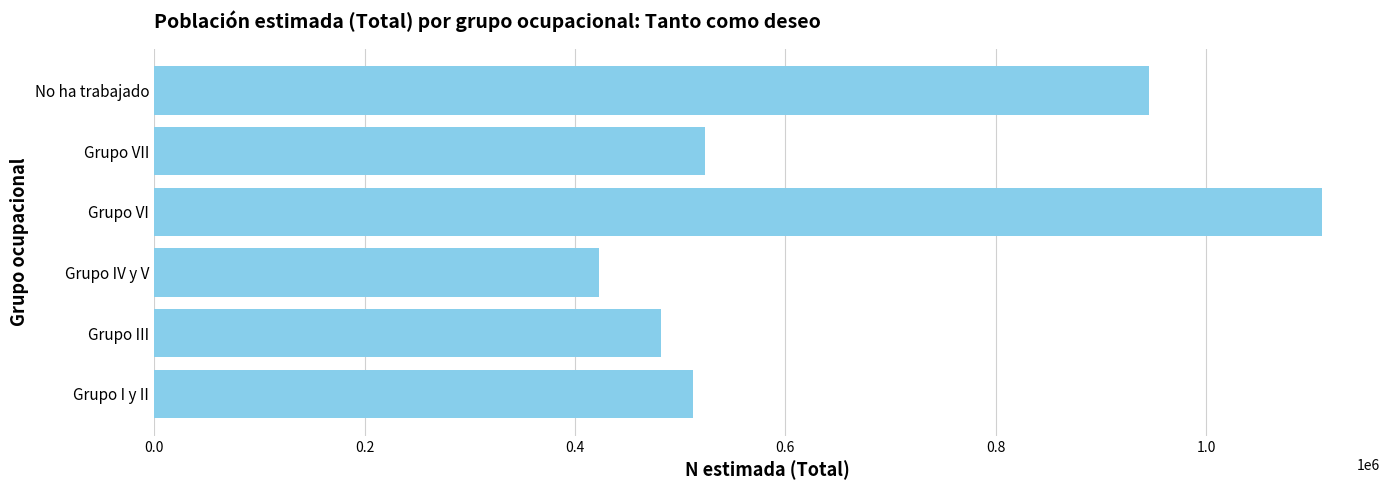

Between No ha trabajado and Grupo VII, which is larger?

No ha trabajado